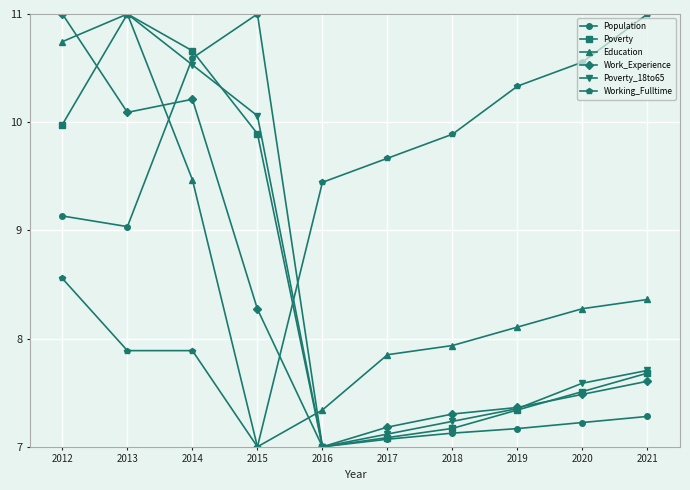

At which label is Poverty_18to65 closest to 9?

2015